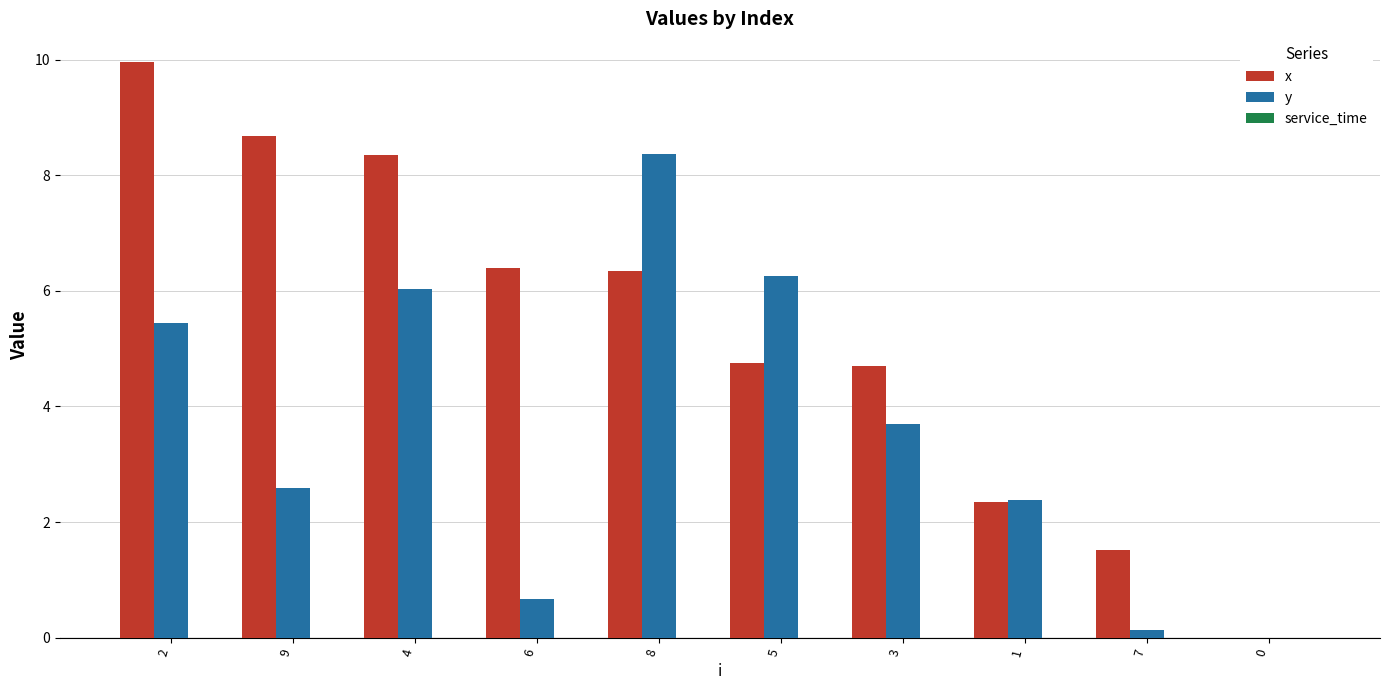

Which series has the largest total across all categories?

x